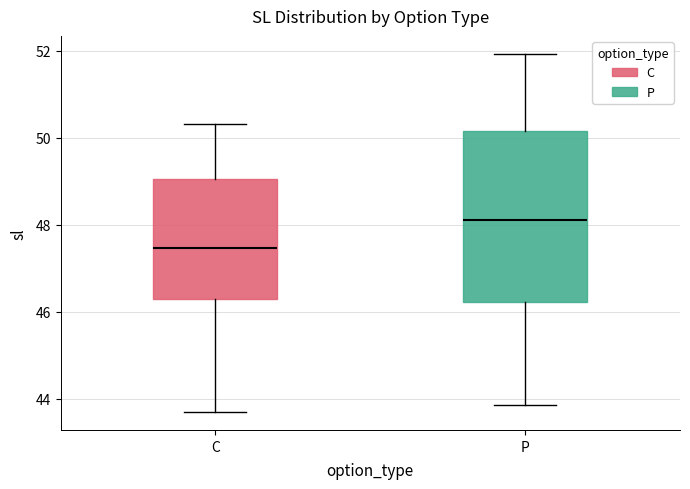

Which box is the tallest, from its lower edge to its upper edge?

P